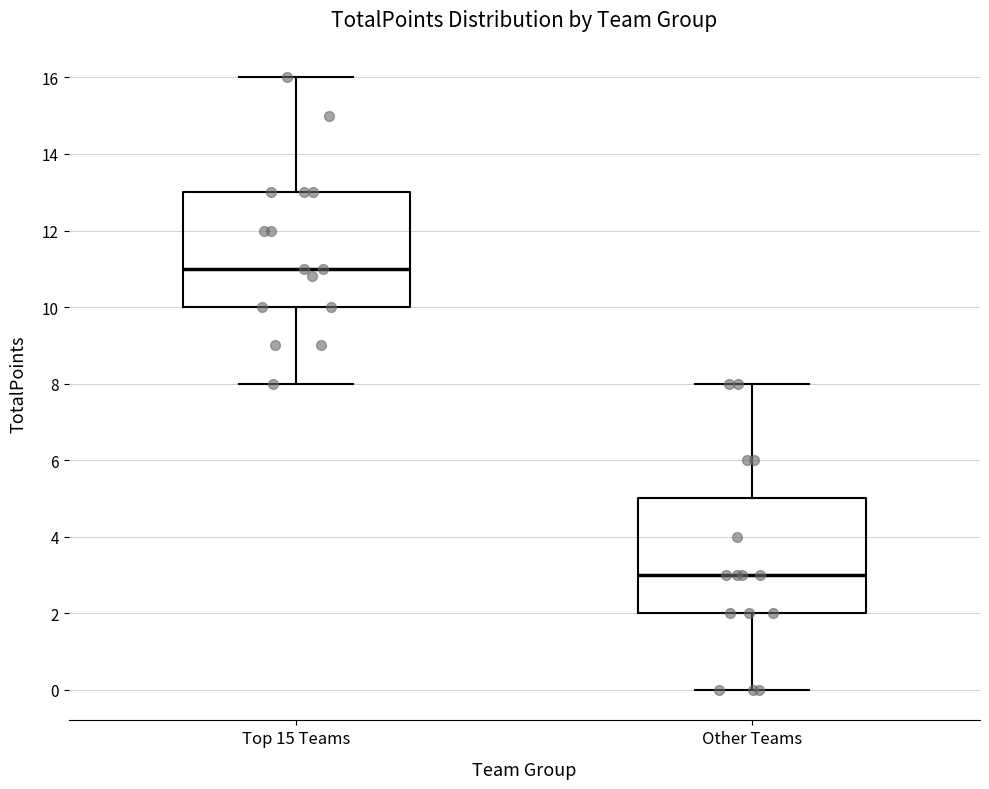

Where is the lower edge of the box for Other Teams on the y-axis? The values are not printed on the chart, so give them approximately, as read against the axis.

2